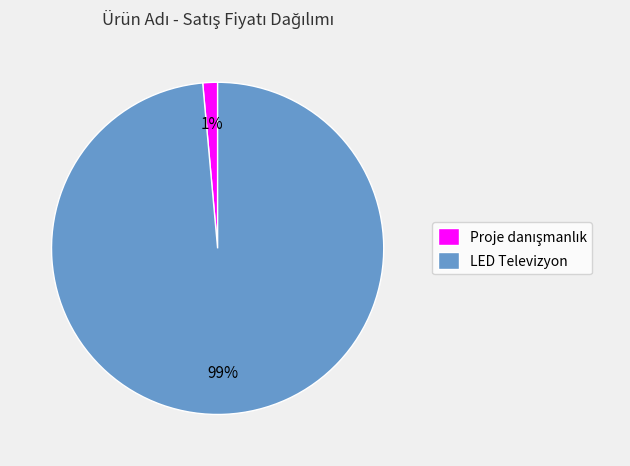

Count the number of slices in the pie.

2